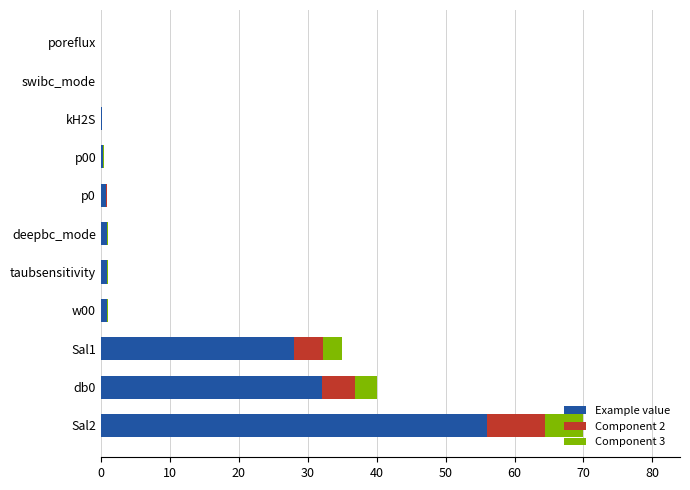

What are all the series names shown in the legend?

Example value, Component 2, Component 3